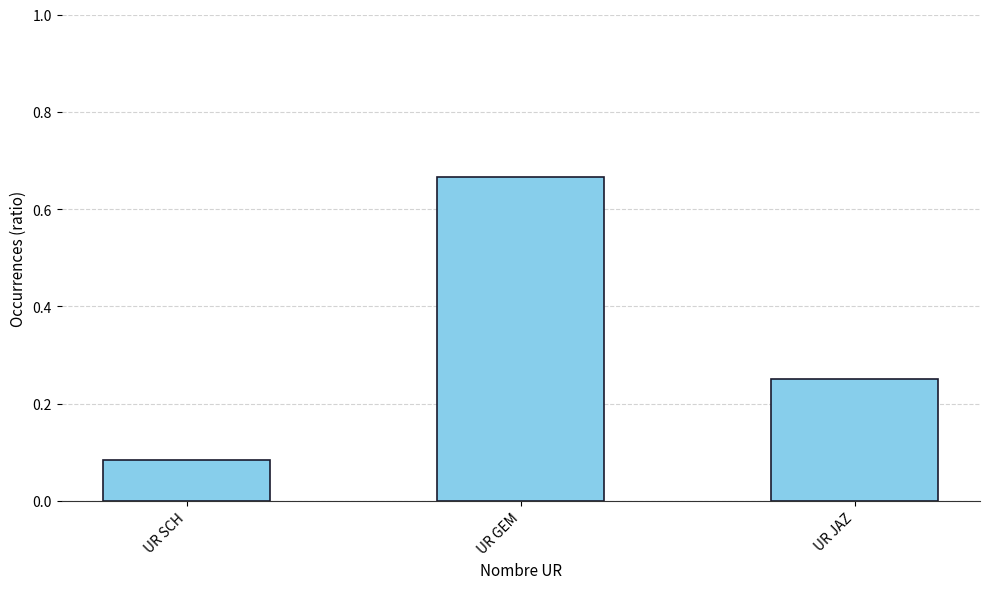

What is the change in value from UR GEM to UR JAZ?

-0.4